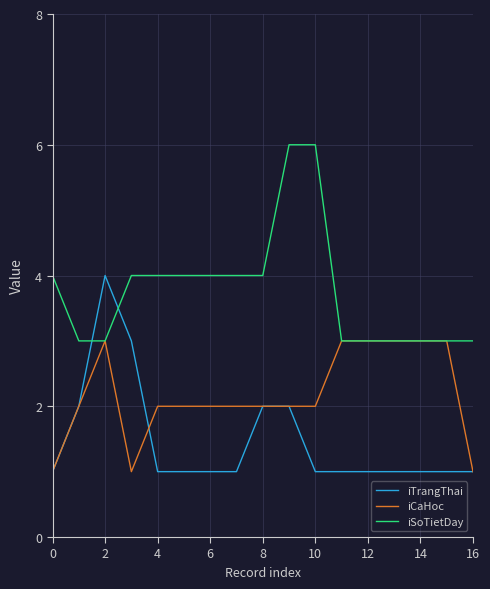

What is the greatest value displayed?

6